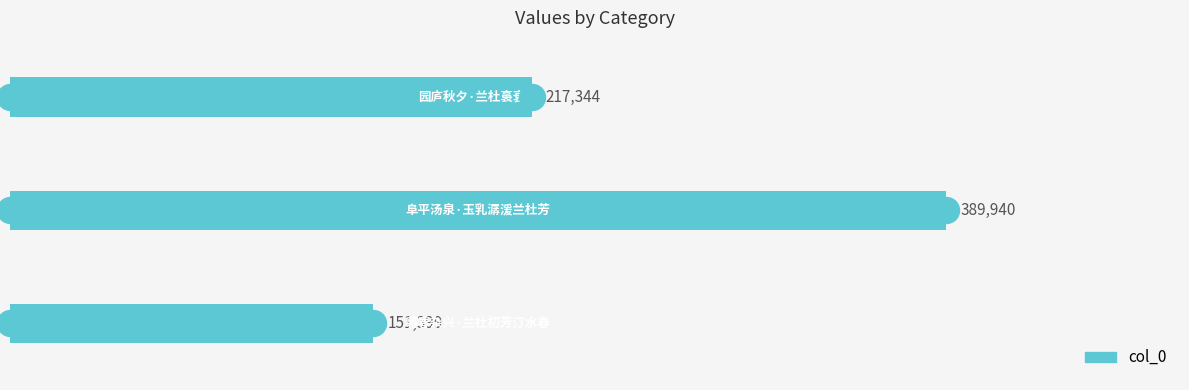

What is the change in value from 0 to 100000?

+238541